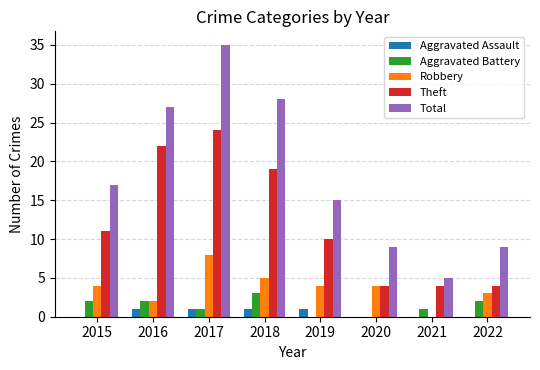

What is the total value across all series at 2015?

34